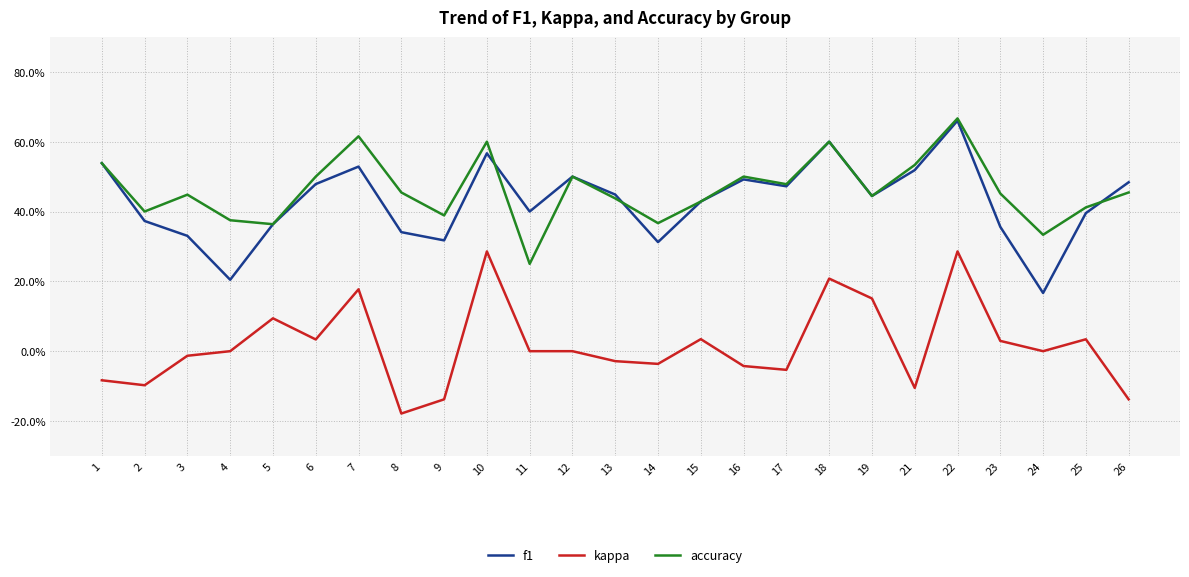

Is this an area chart (filled region under the line)?

No